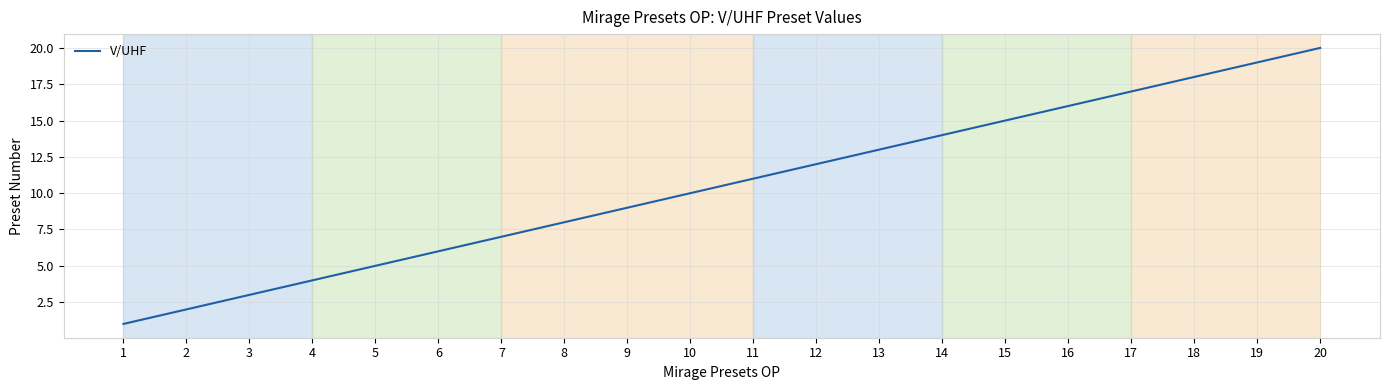

Approximately how many times larger is the value at 16 compared to 11?

1.5